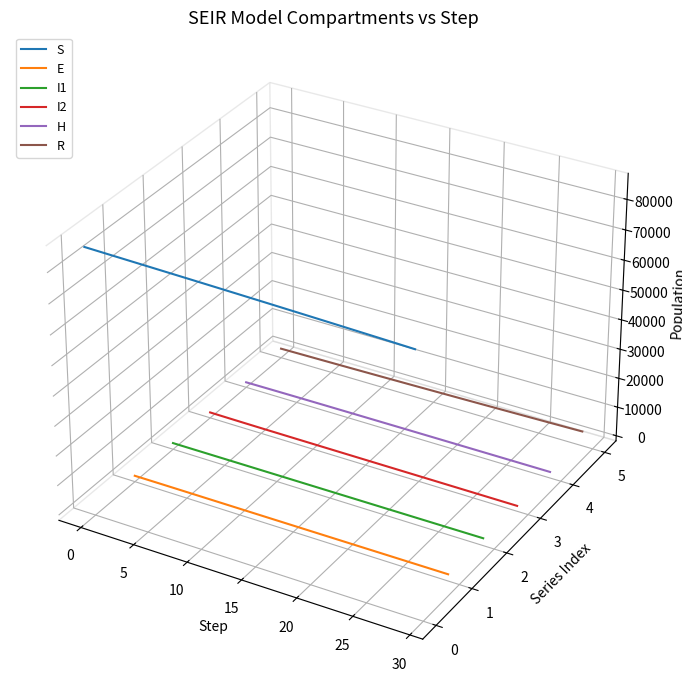

Does the chart display data point markers on the line(s)?

No